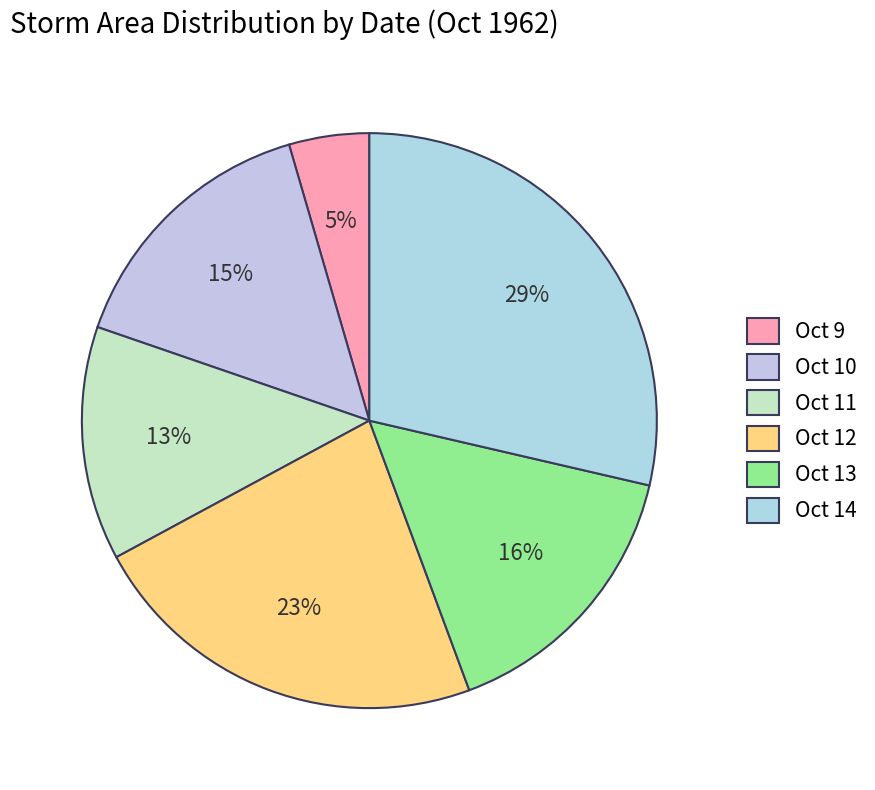

How many segments does this pie chart have?

6